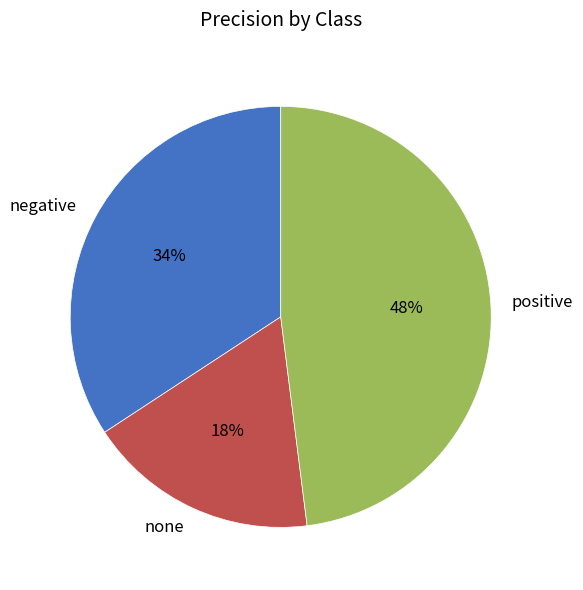

To the nearest percent, what portion does negative represent?

34%